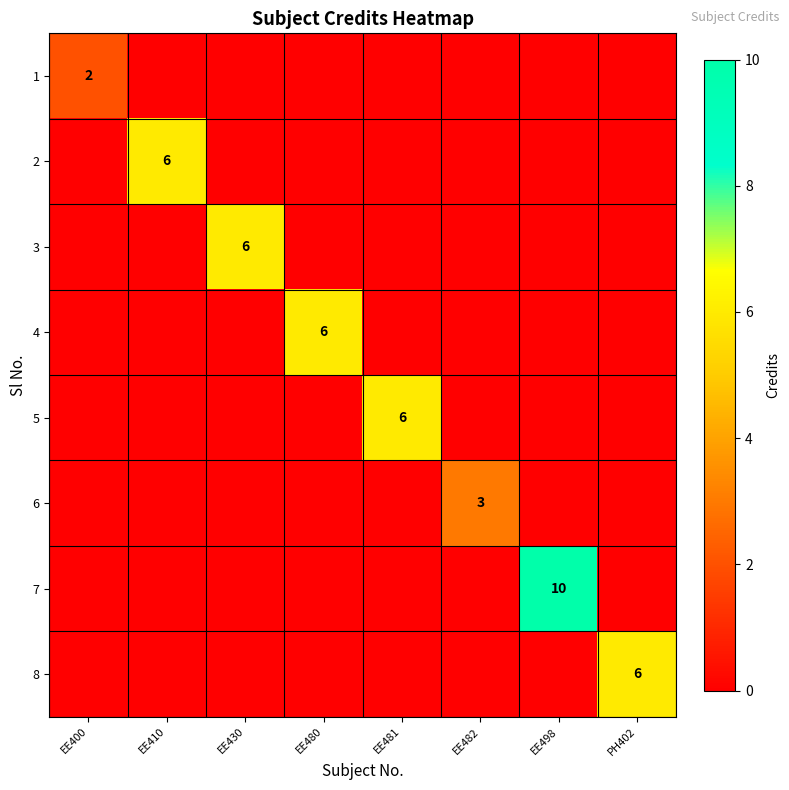

Is it true that 4 equals 11 at EE480?

False